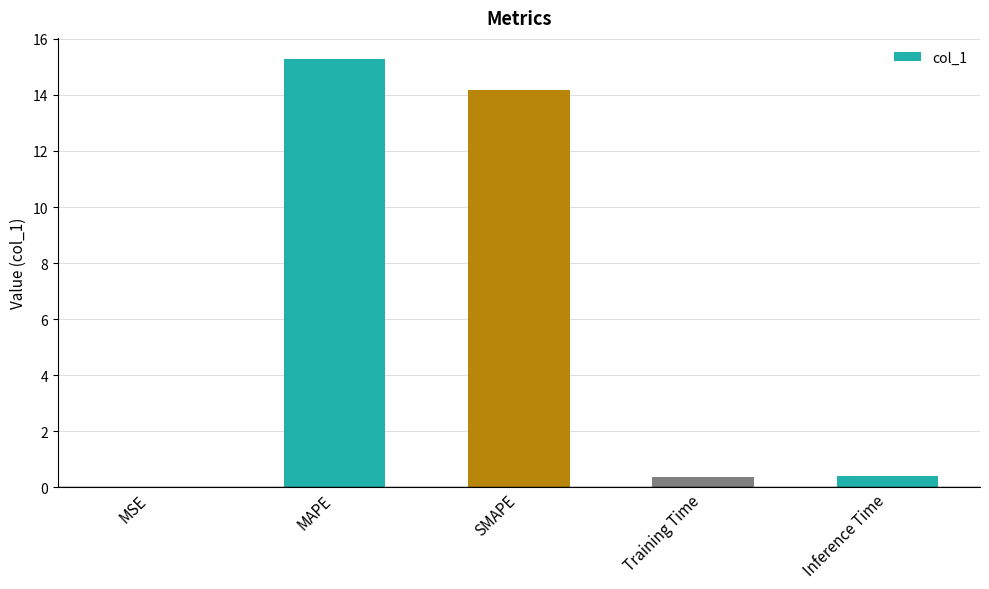

What is the sum of all values?

30.2